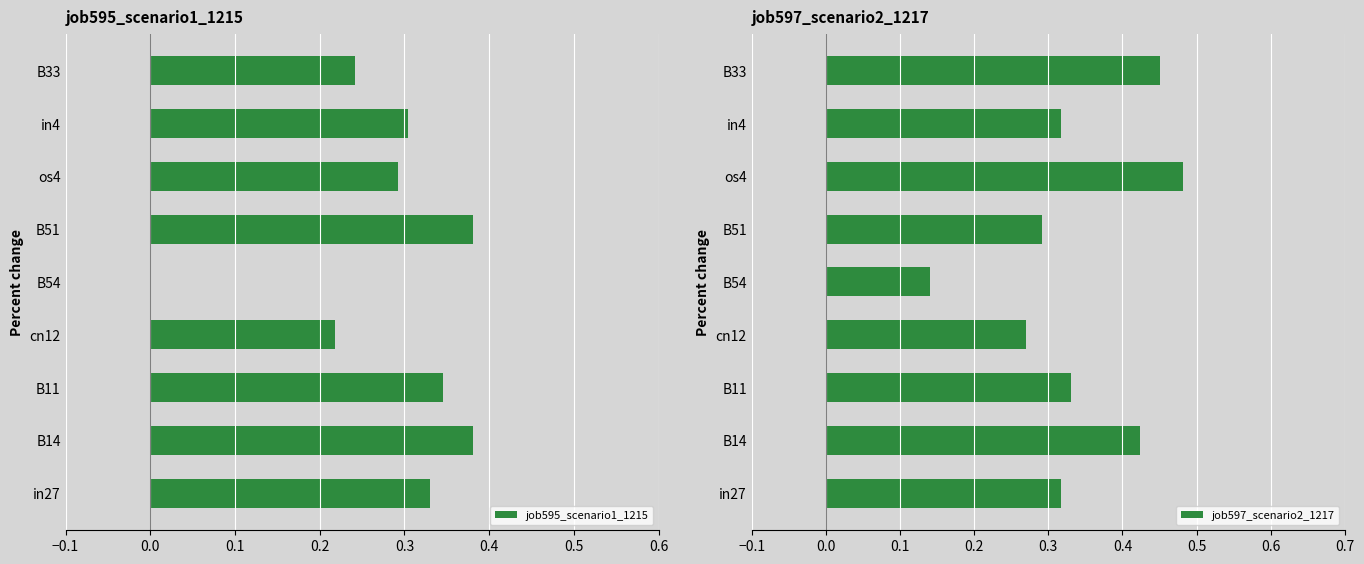

How many positive values does the job595_scenario1_1215 series have?

8